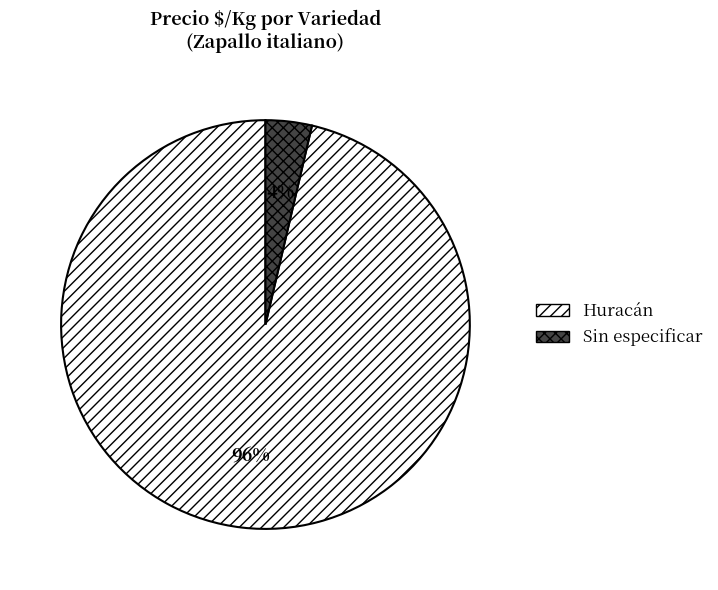

To the nearest percent, what is the combined percentage of Sin especificar and Huracán?

100%